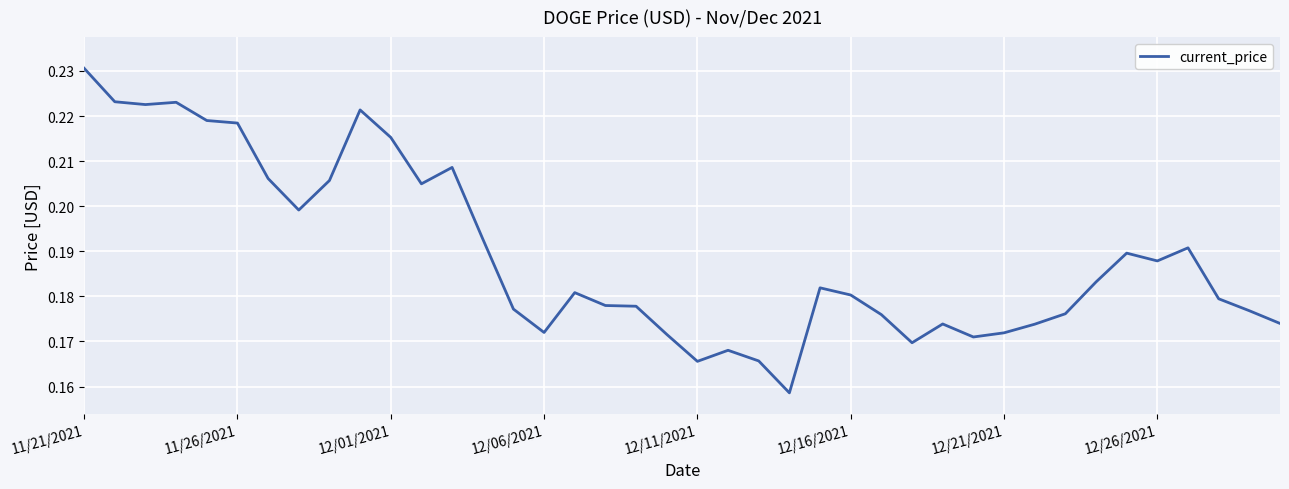

What is the maximum value shown in the chart?

0.2